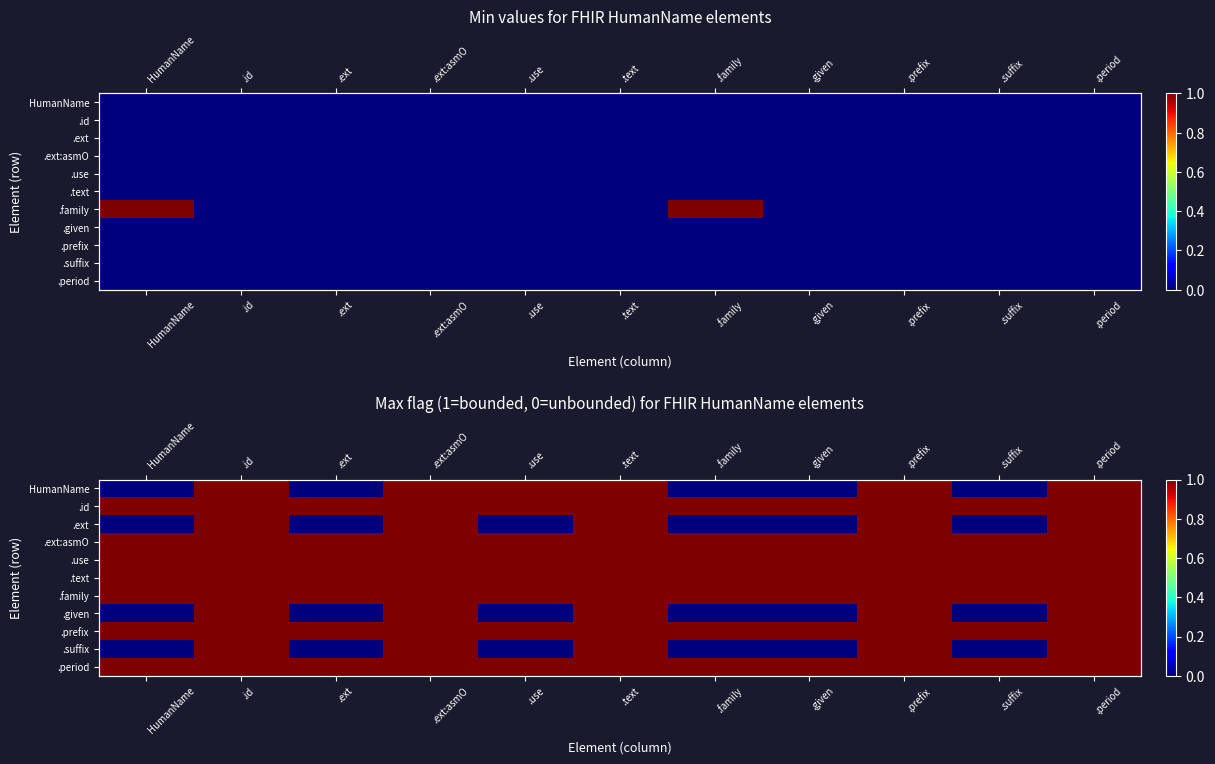

The value of .family at .family is 1. True or false?

True